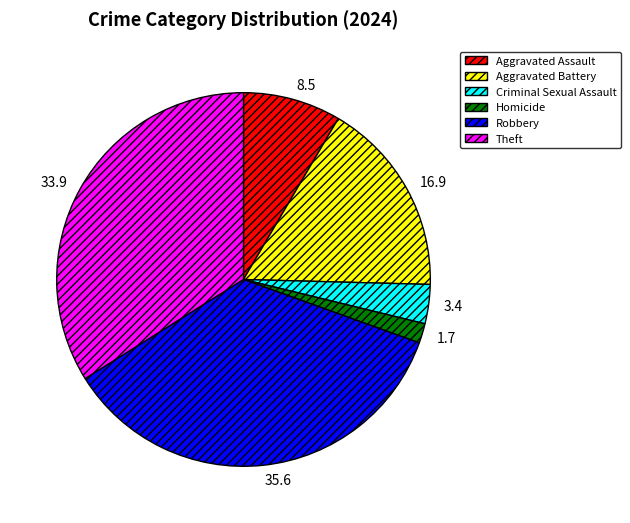

The Robbery slice represents 25% of the pie. True or false?

False